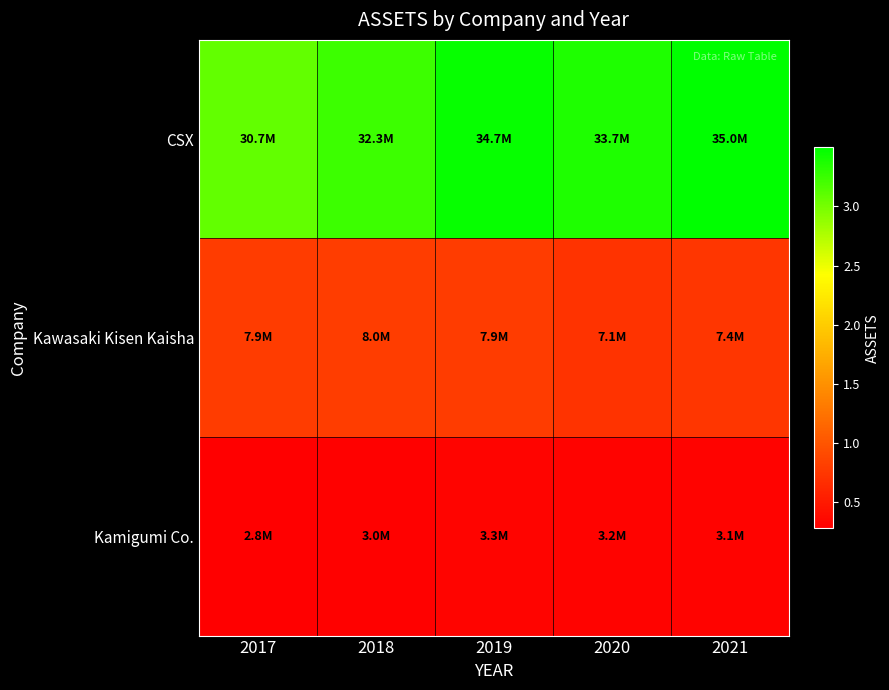

Which series has the largest total across all categories?

CSX